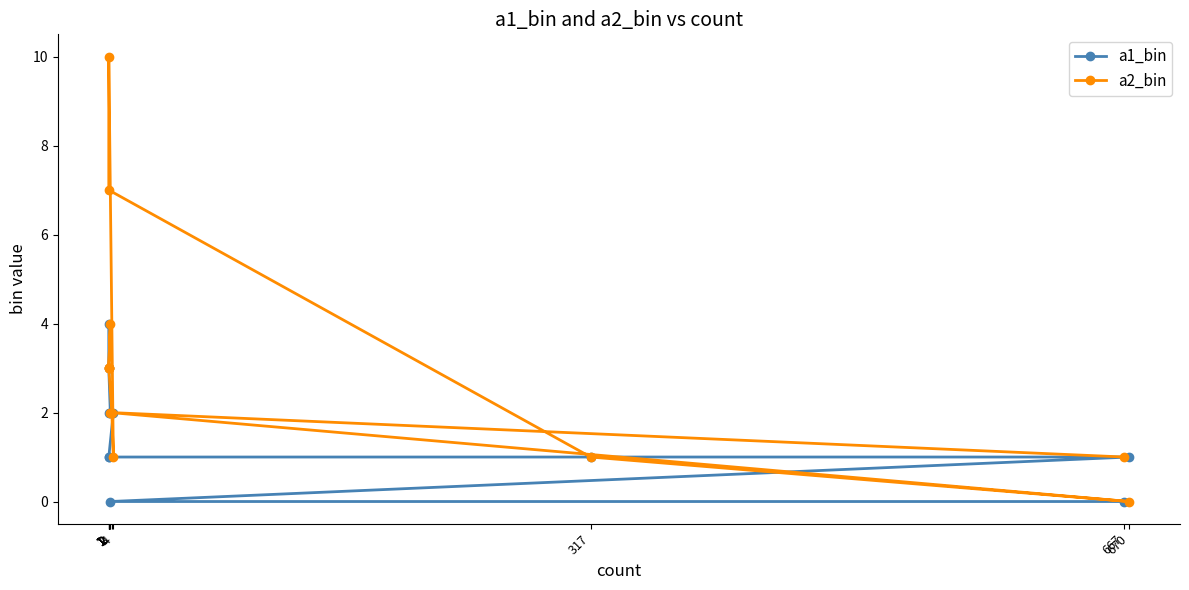

Is the value of a1_bin at 1 greater than the value of a2_bin at 1?

No